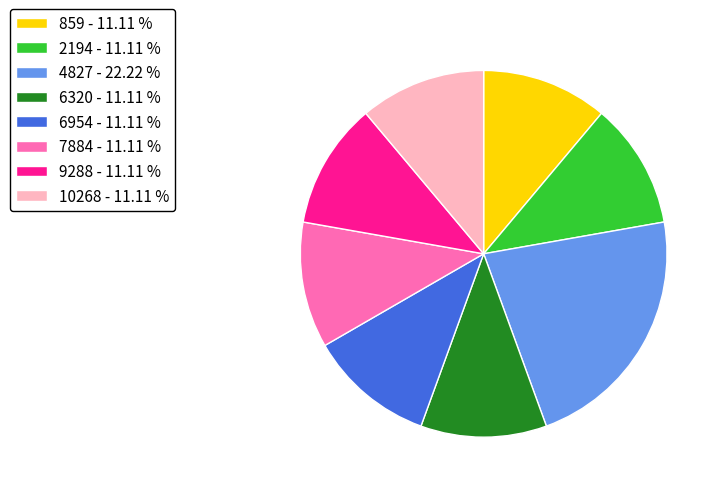

The 4827 slice represents 27% of the pie. True or false?

False